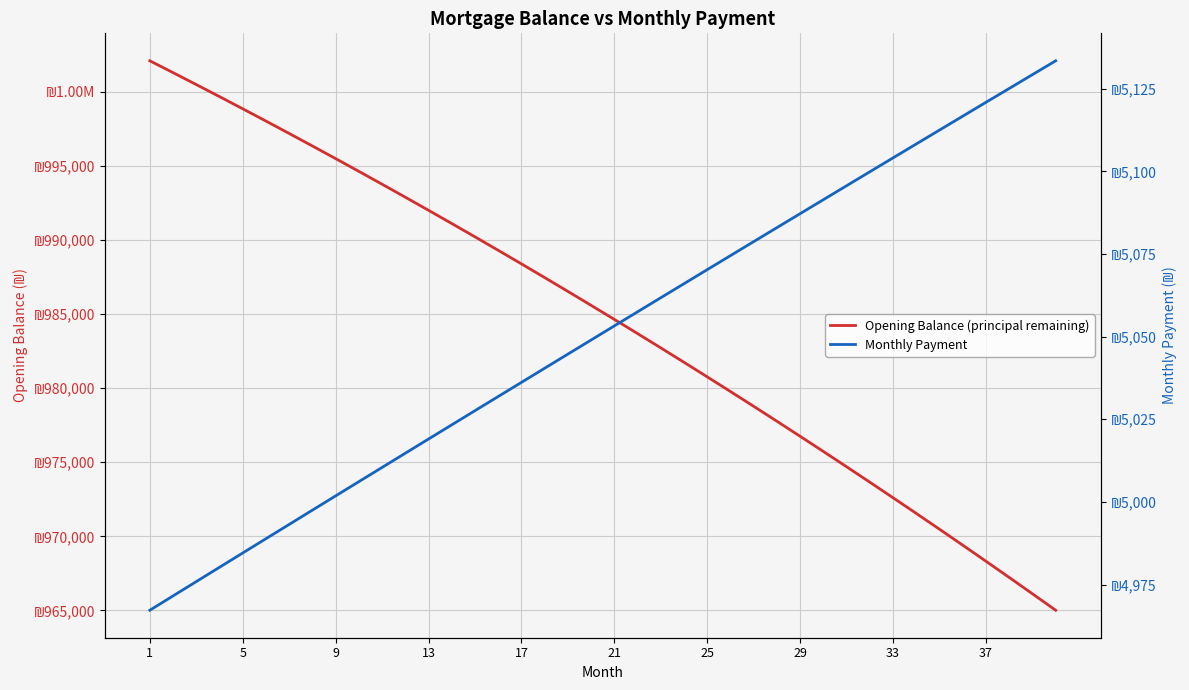

The value of Monthly Payment at 17 is 7281.1. True or false?

False